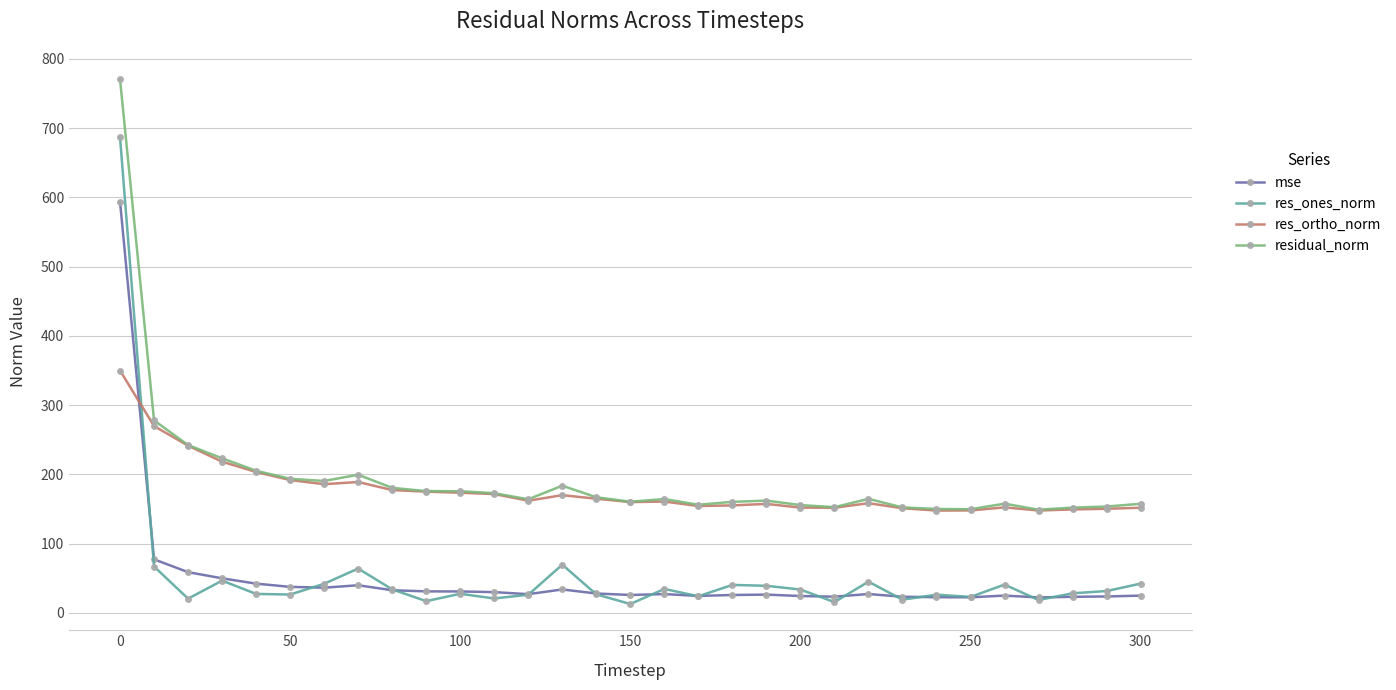

True or false: residual_norm and mse cross at least once.

False